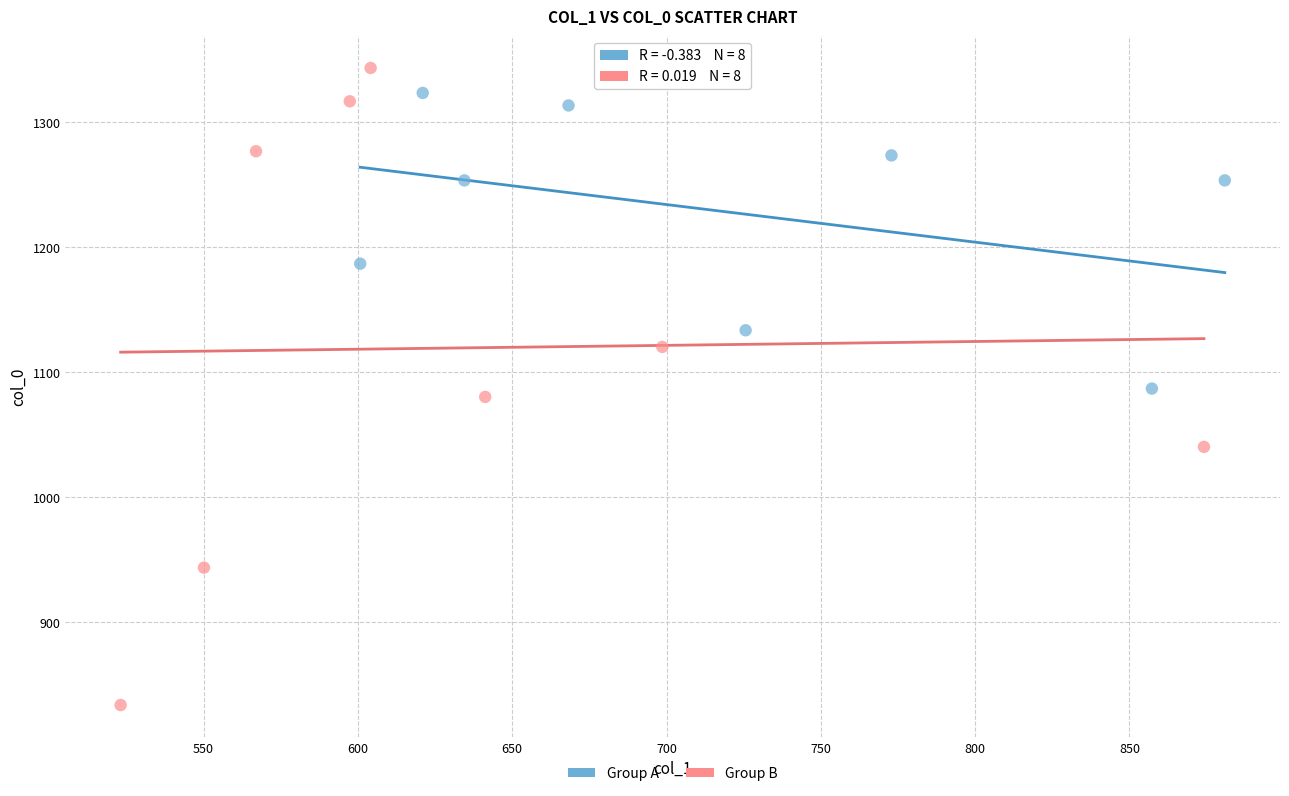

Which series reaches the minimum Y coordinate?

Group B